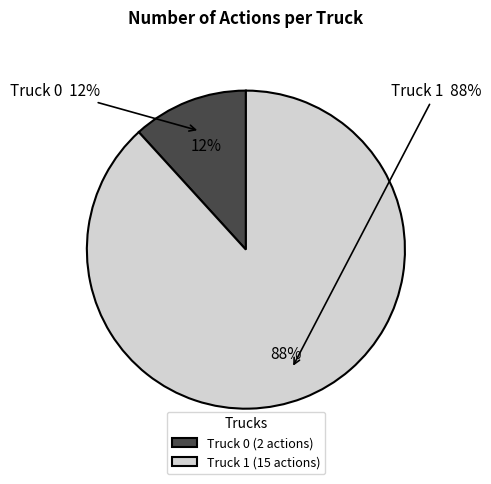

What percentage is the Truck 0 slice, to the nearest percent?

12%